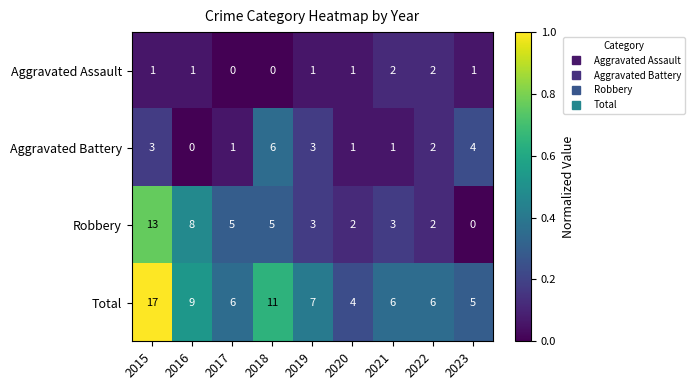

What is the spread (max minus min) of values at 2015?

16